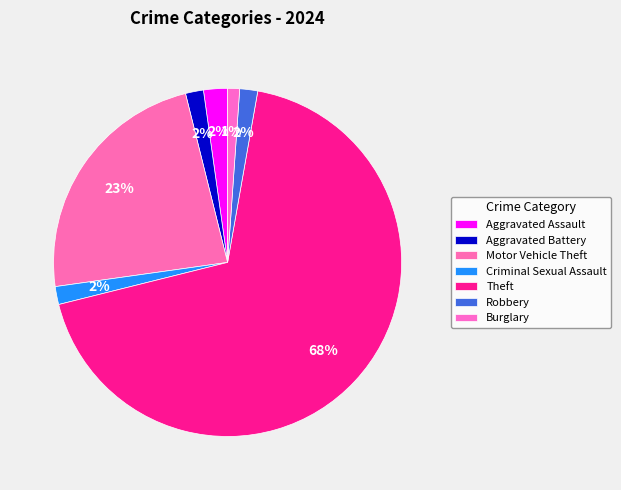

How many segments does this pie chart have?

7